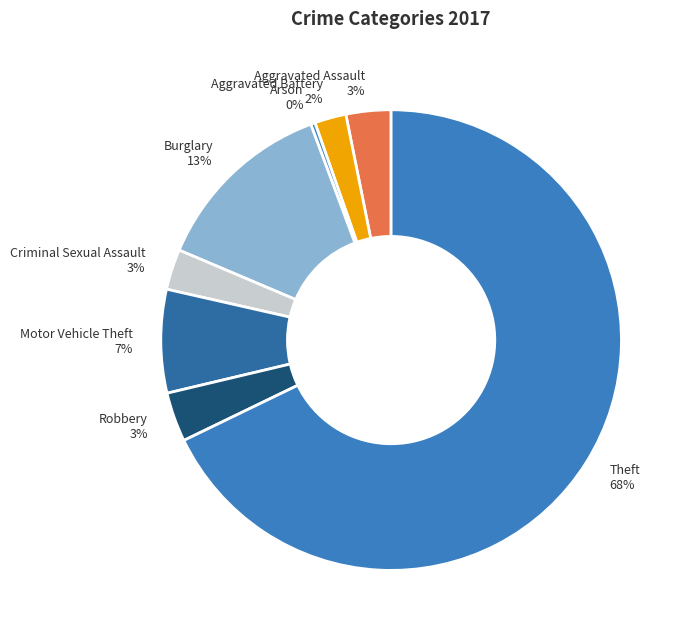

Which slice is the largest?

Theft